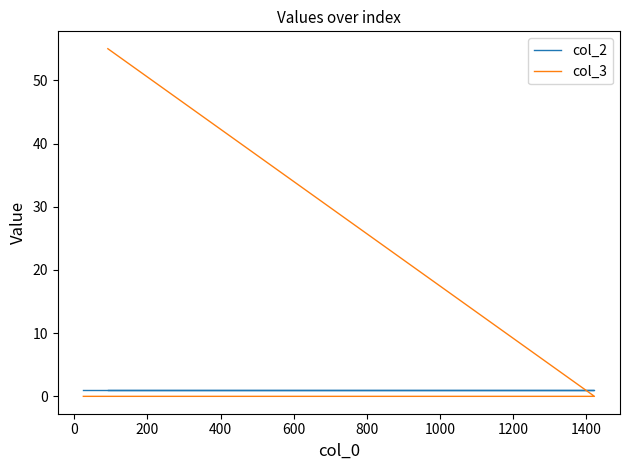

Reading right to left, what are all the values shown in this chart?

col_2: 1	1	1	1
col_3: 0	0	0	55